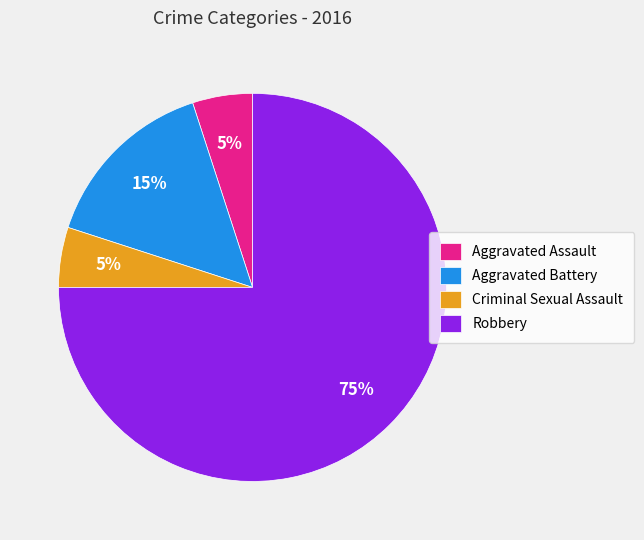

Between Aggravated Battery and Criminal Sexual Assault, which is larger?

Aggravated Battery